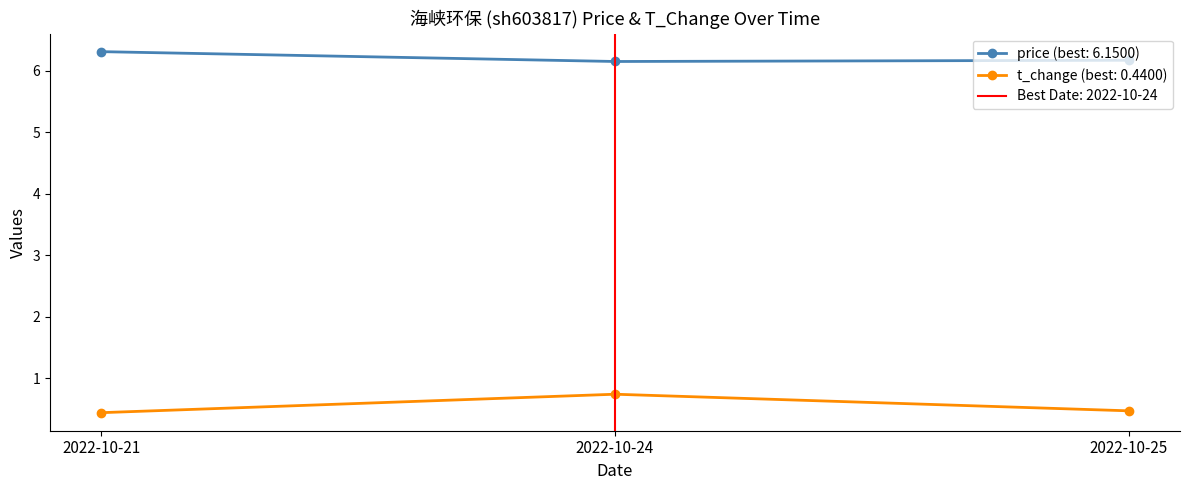

What is the sum of the price values at 2022-10-25 and 2022-10-24?

12.3